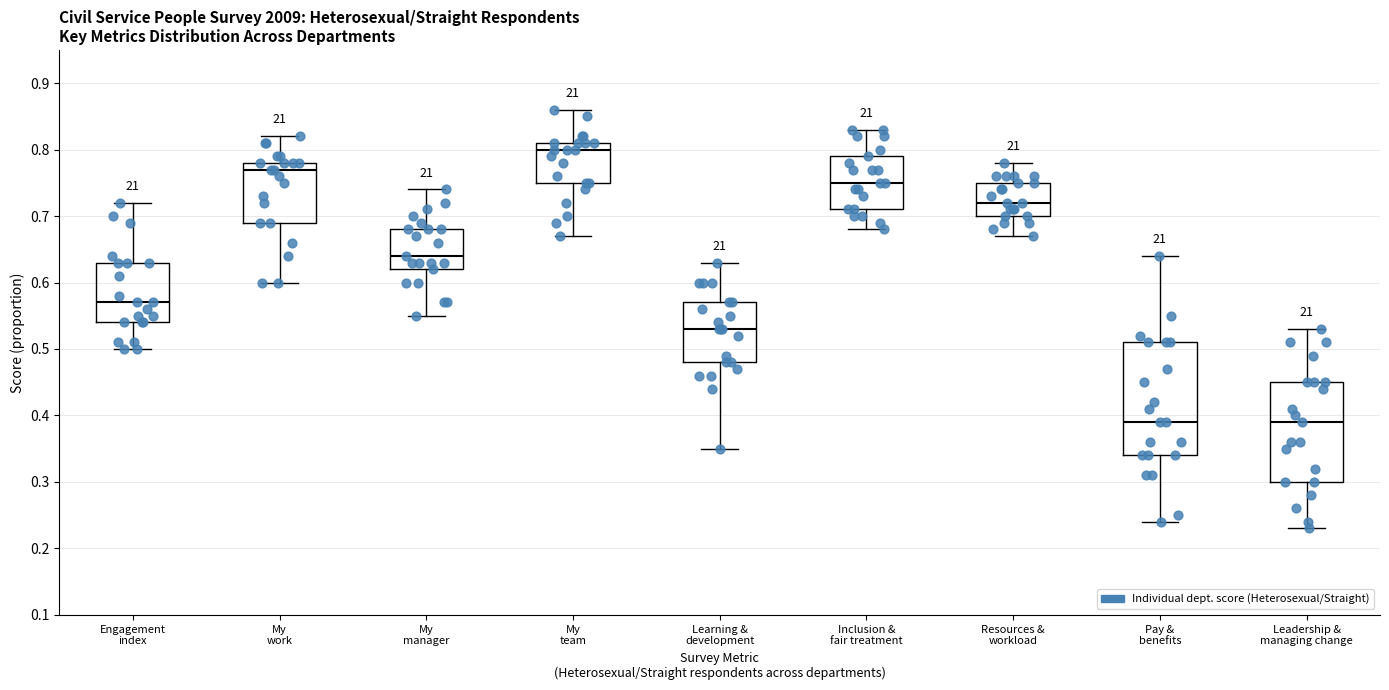

Reading left to right, read every box against the y-axis: the position of its median line, the range the box covers, and the ends of its whiskers. The values are not printed on the chart, so give them approximately, as read against the axis.

Engagement index: median 0.57, box 0.54 to 0.63, whiskers 0.50 to 0.72
My work: median 0.77, box 0.69 to 0.78, whiskers 0.60 to 0.82
My manager: median 0.64, box 0.62 to 0.68, whiskers 0.55 to 0.74
My team: median 0.80, box 0.75 to 0.81, whiskers 0.67 to 0.86
Learning & development: median 0.53, box 0.48 to 0.57, whiskers 0.35 to 0.63
Inclusion & fair treatment: median 0.75, box 0.71 to 0.79, whiskers 0.68 to 0.83
Resources & workload: median 0.72, box 0.70 to 0.75, whiskers 0.67 to 0.78
Pay & benefits: median 0.39, box 0.34 to 0.51, whiskers 0.24 to 0.64
Leadership & managing change: median 0.39, box 0.30 to 0.45, whiskers 0.23 to 0.53